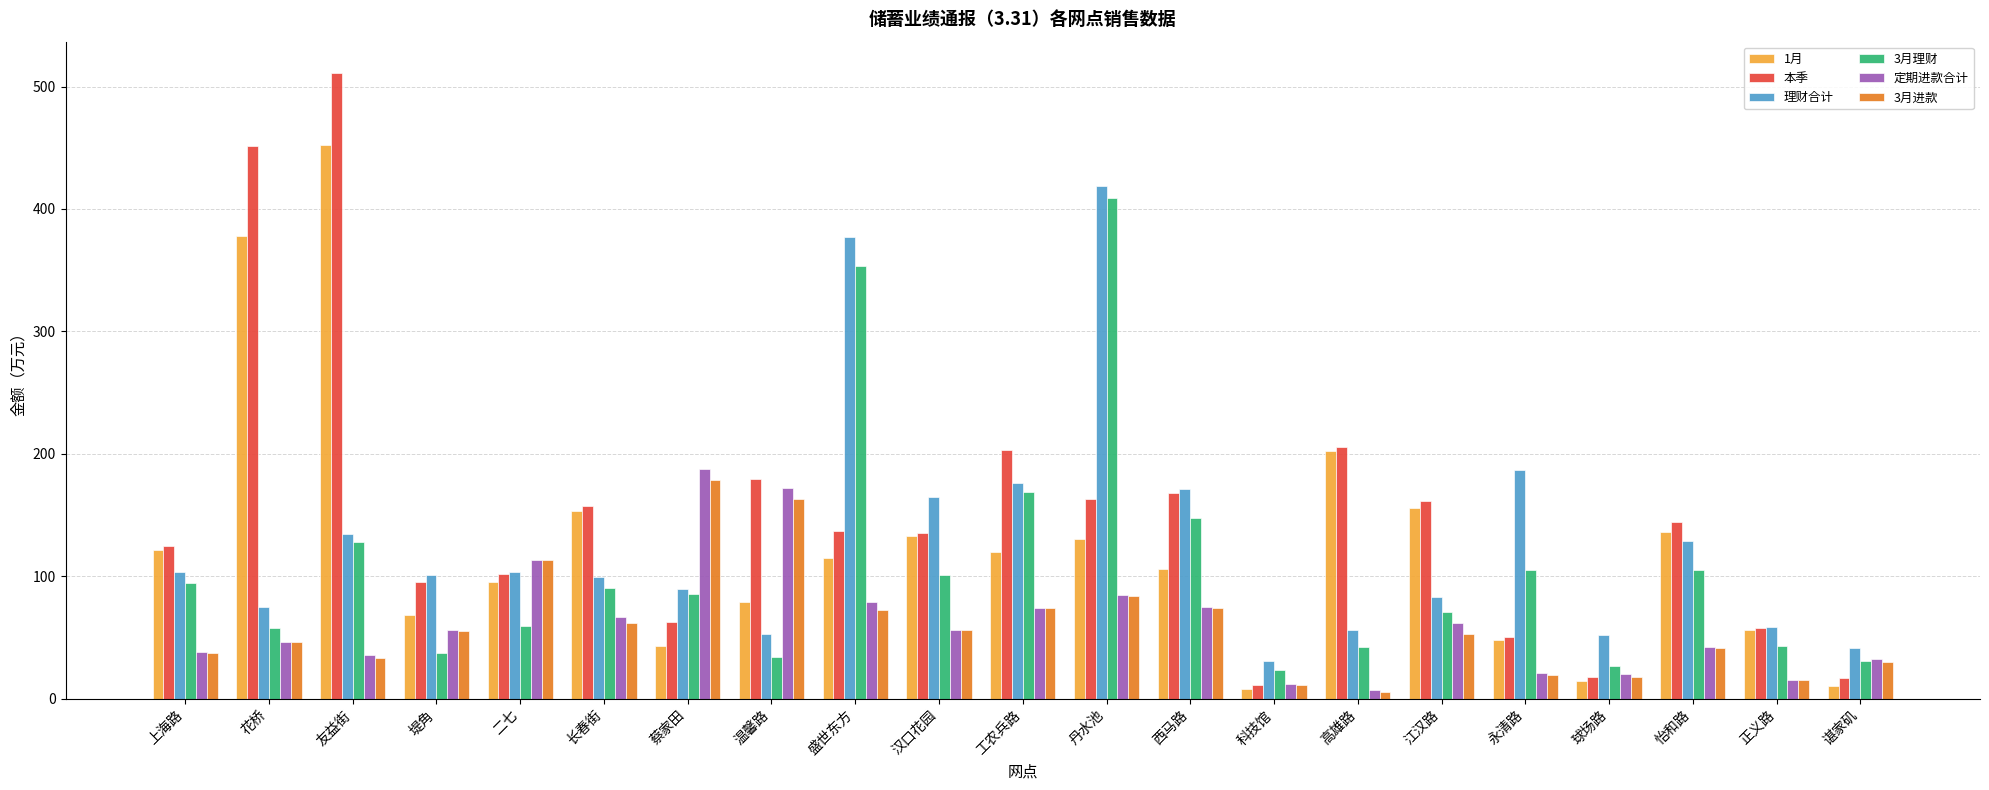

Is the value of 3月进款 at 江汉路 greater than the value of 定期进款合计 at 上海路?

Yes